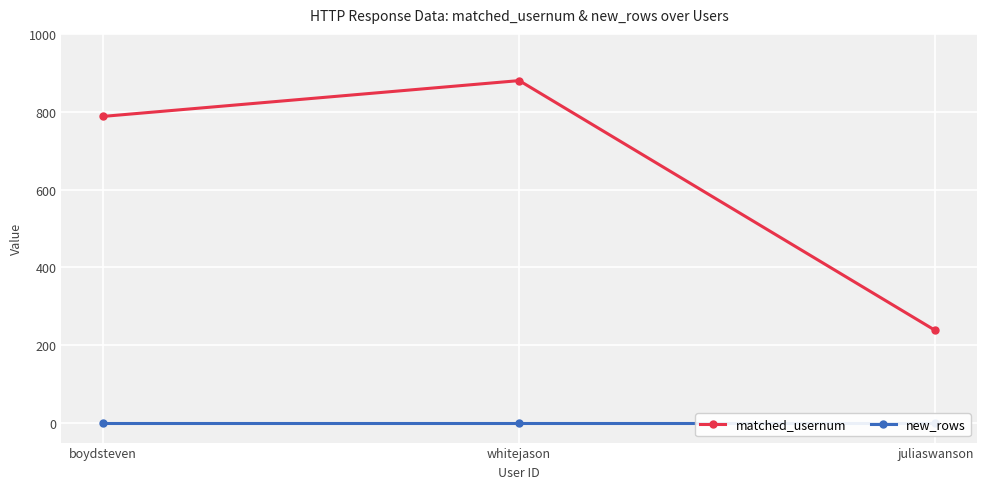

At which category is the sum across all series the highest?

whitejason